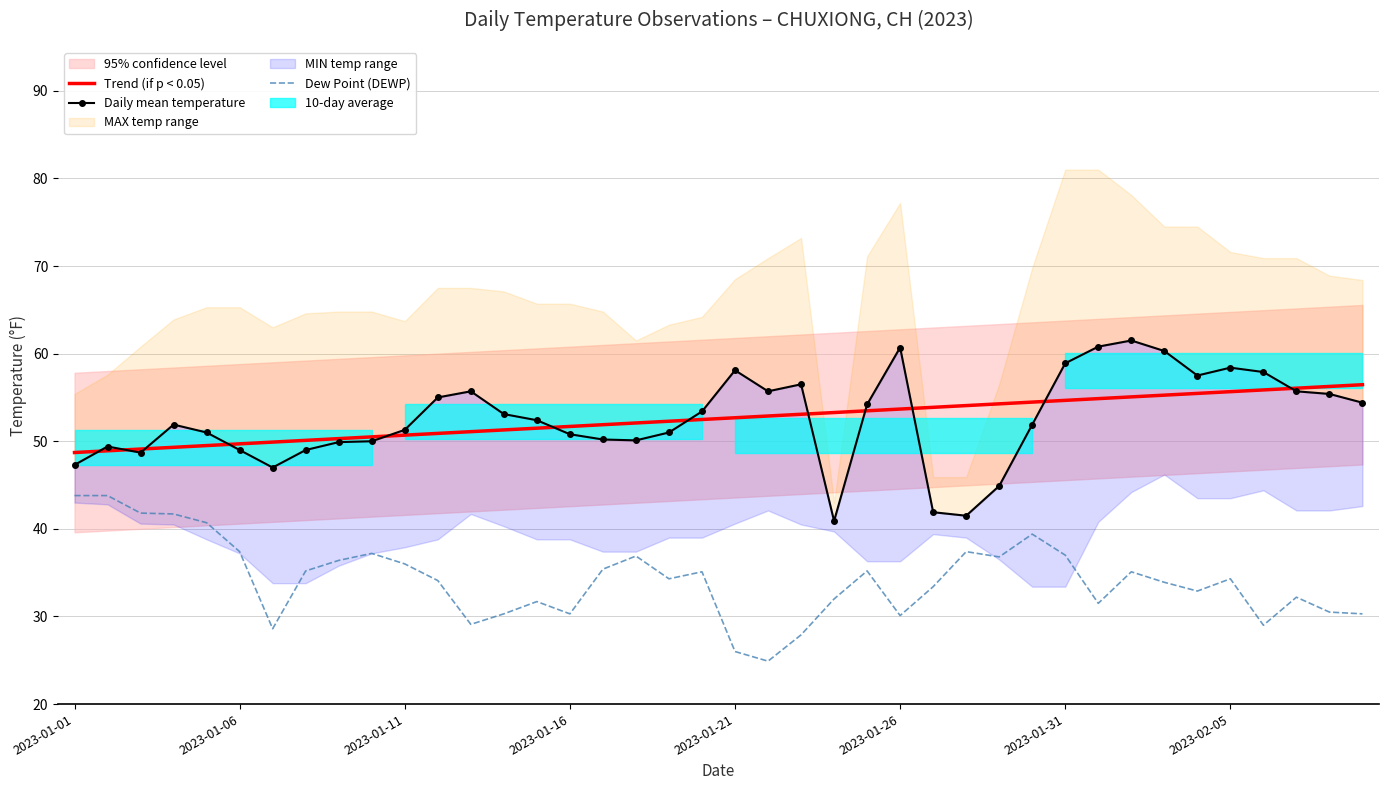

How many data points in Daily mean temperature are above 52?

20